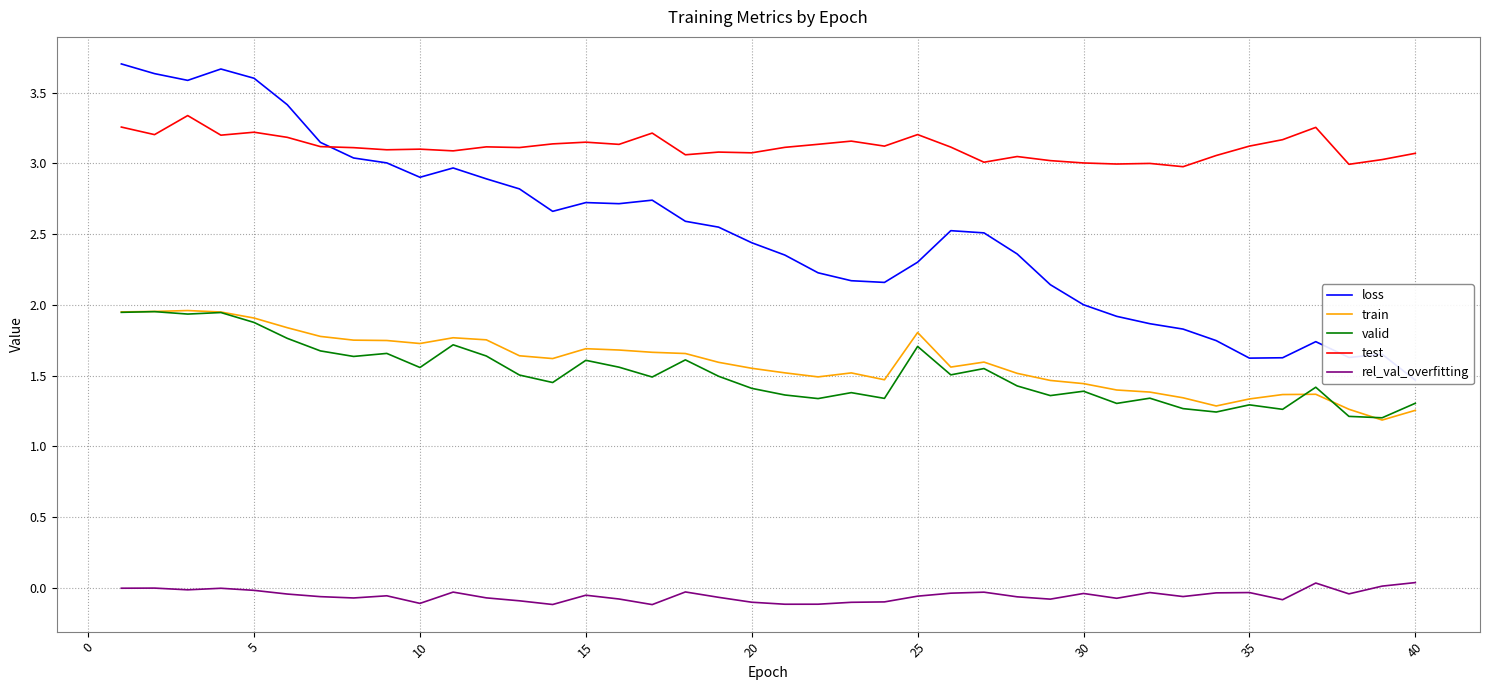

True or false: rel_val_overfitting and test intersect in this chart.

False